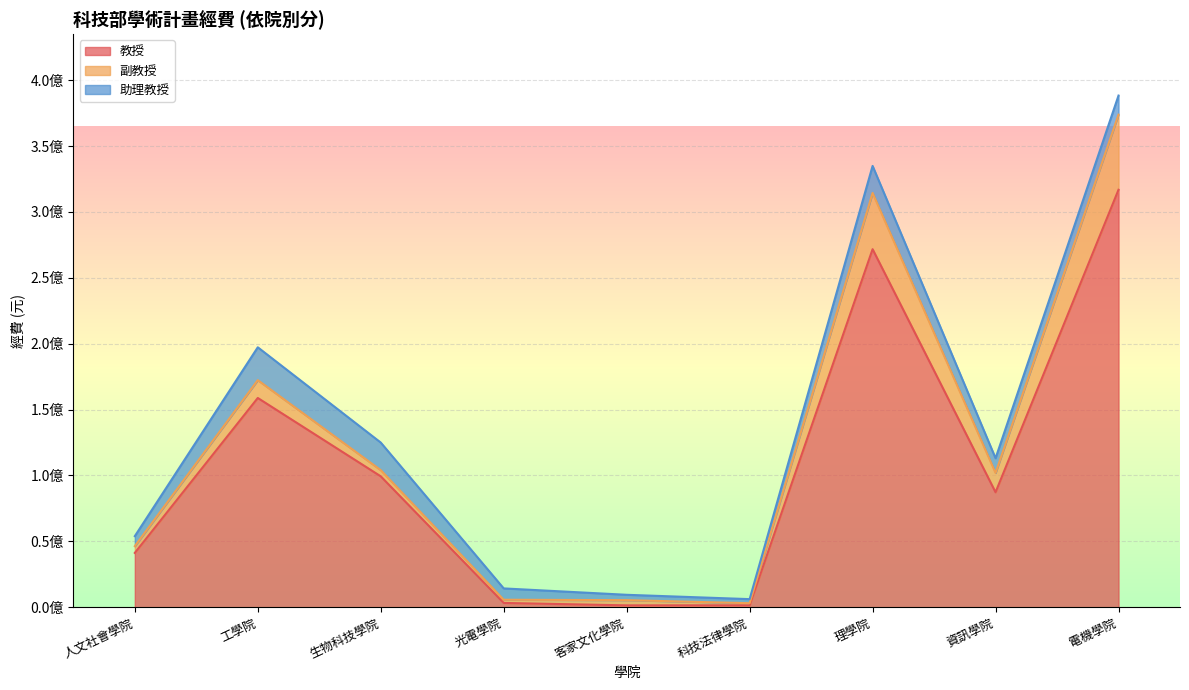

Which series has the largest total across all categories?

教授